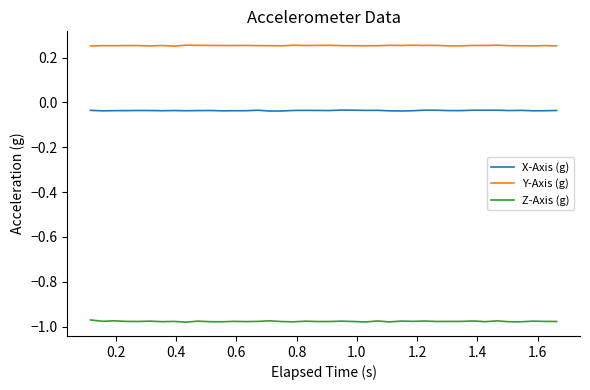

Which series has the largest total across all categories?

Y-Axis (g)